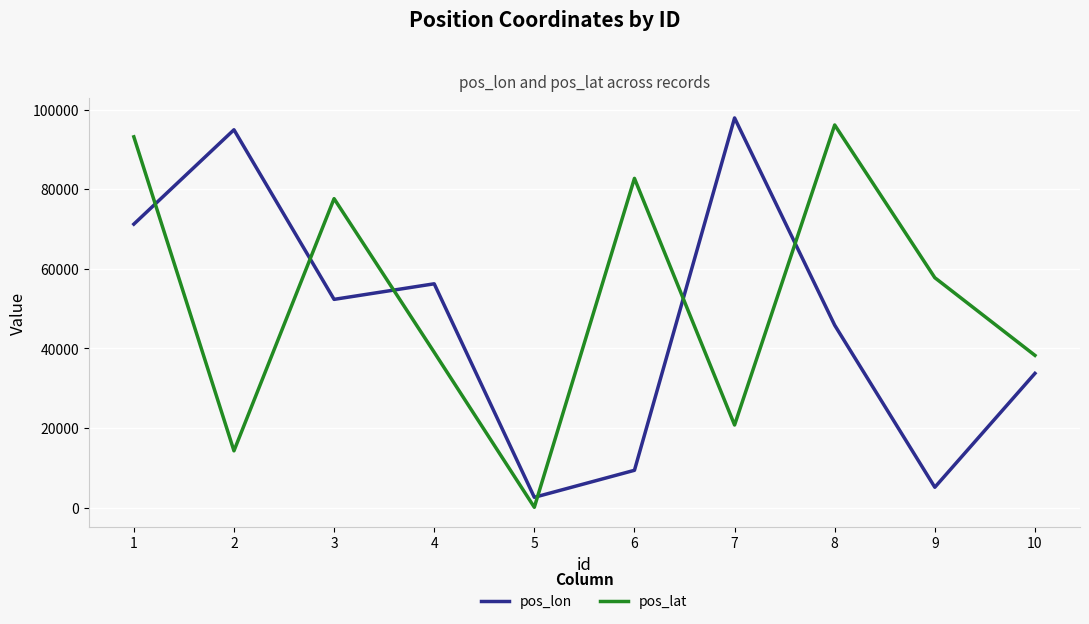

The pos_lat series shows 45825 at 8. True or false?

False